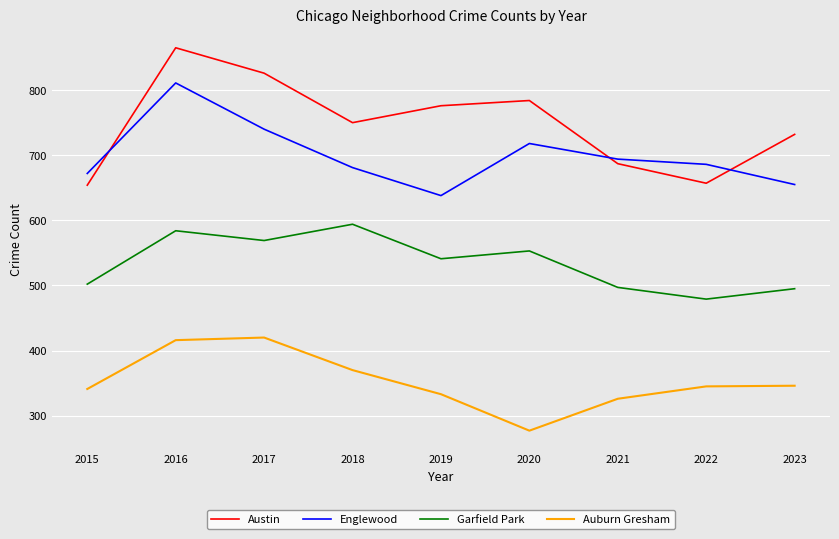

True or false: Garfield Park and Auburn Gresham cross at least once.

False